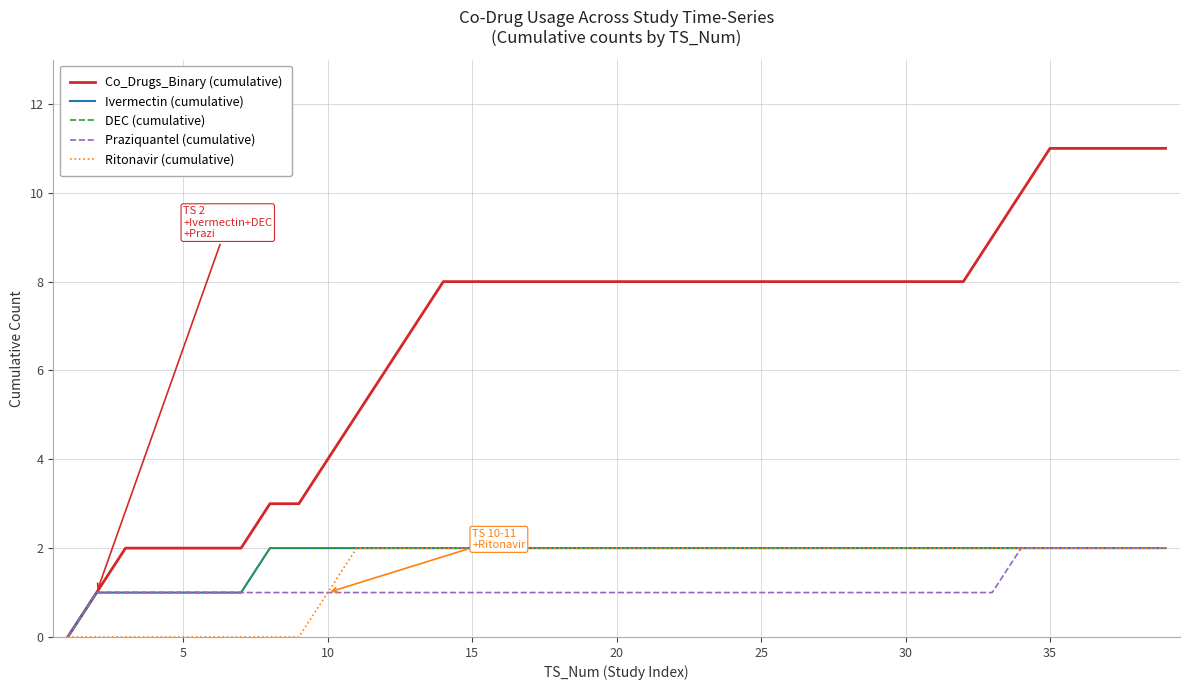

How many lines are shown in the chart?

5